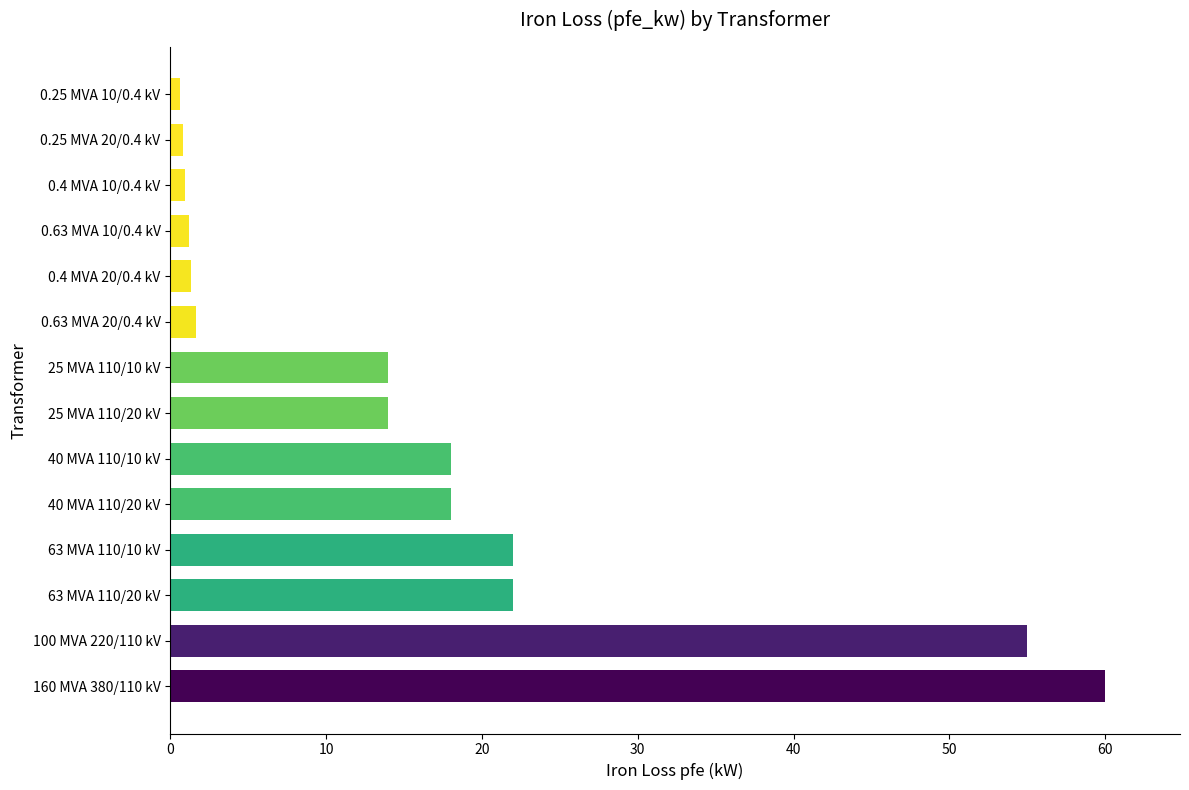

Between 25 MVA 110/20 kV and 160 MVA 380/110 kV, which is larger?

160 MVA 380/110 kV